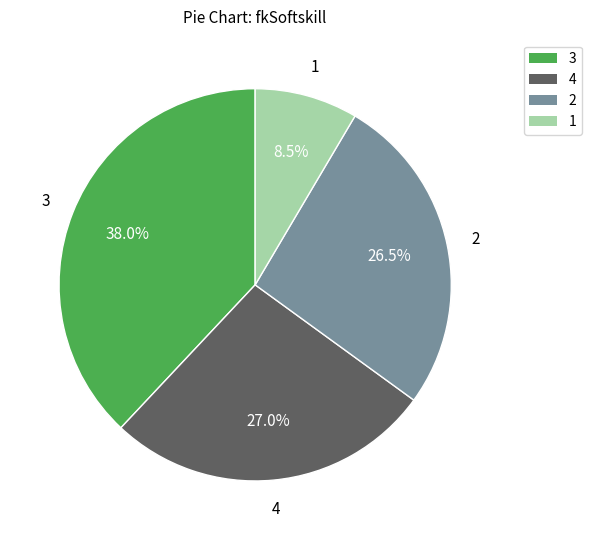

Do 1 and 3 together represent more than half of the pie?

No